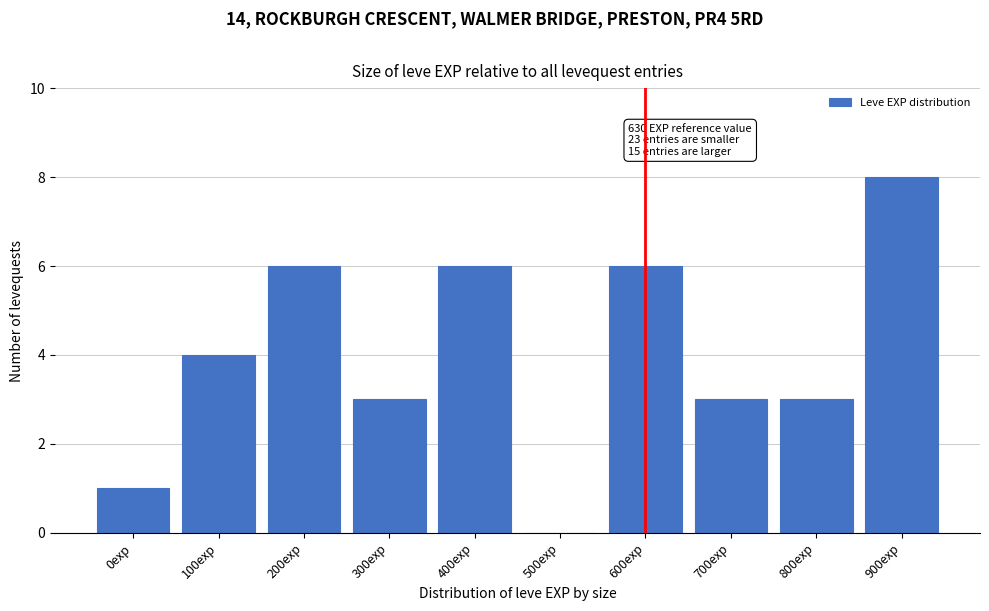

Reading left to right, transcribe all the data shown in this chart.

0exp=1	100exp=4	200exp=6	300exp=3	400exp=6	500exp=0	600exp=6	700exp=3	800exp=3	900exp=8